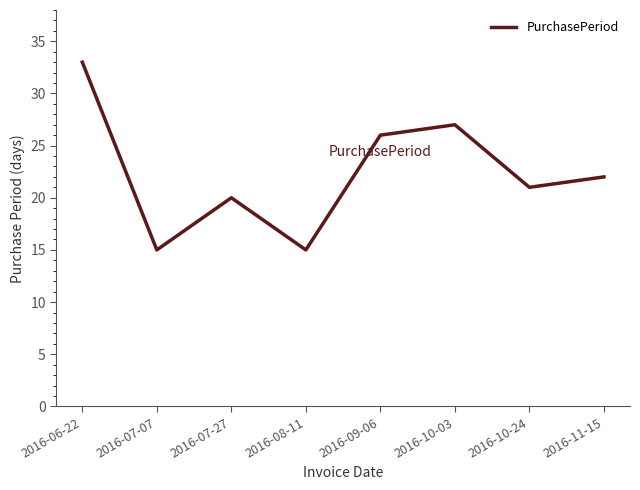

The chart shows a value of 23 at 2016-08-11. True or false?

False